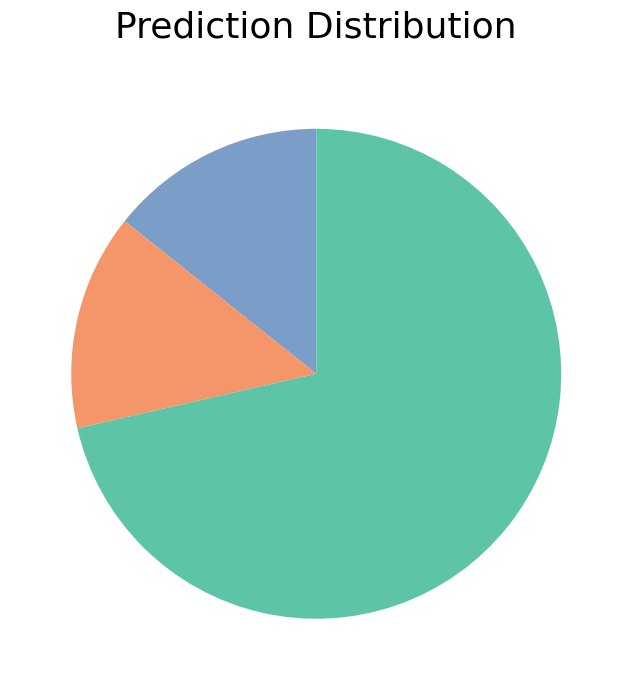

Does any single category account for the majority?

Yes